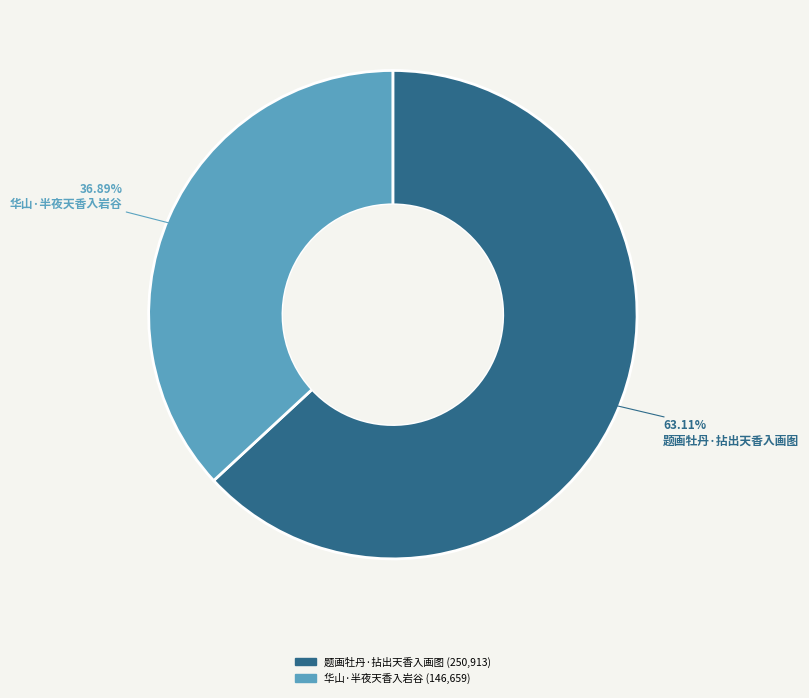

True or false: 华山·半夜天香入岩谷 accounts for 37% of the total.

True